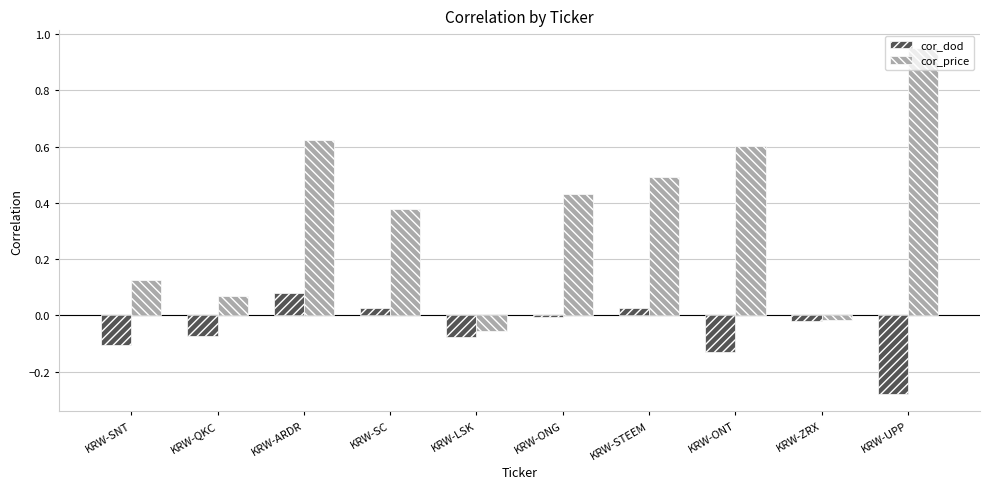

What is the difference between the second highest and minimum values in the cor_dod series?

0.3